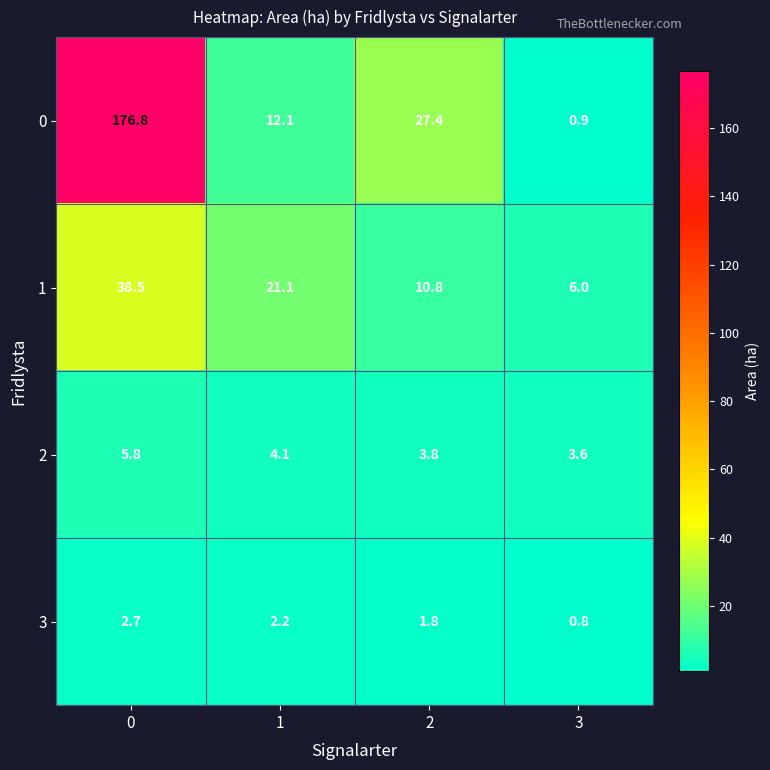

True or false: 0 has a value of 176.8 at 0.

True